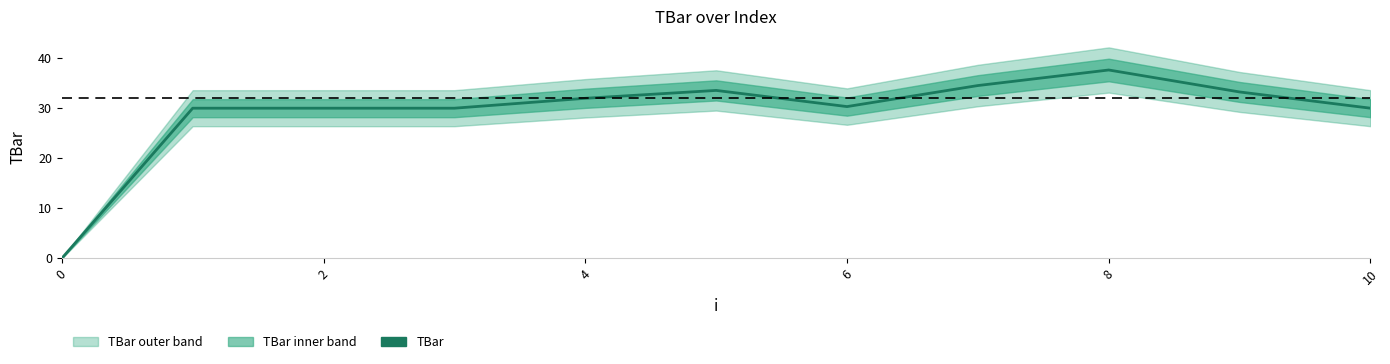

Reading right to left, transcribe all the data shown in this chart.

30.0	33.2	37.6	34.5	30.3	33.6	32.0	30.0	30.0	30.0	0.0